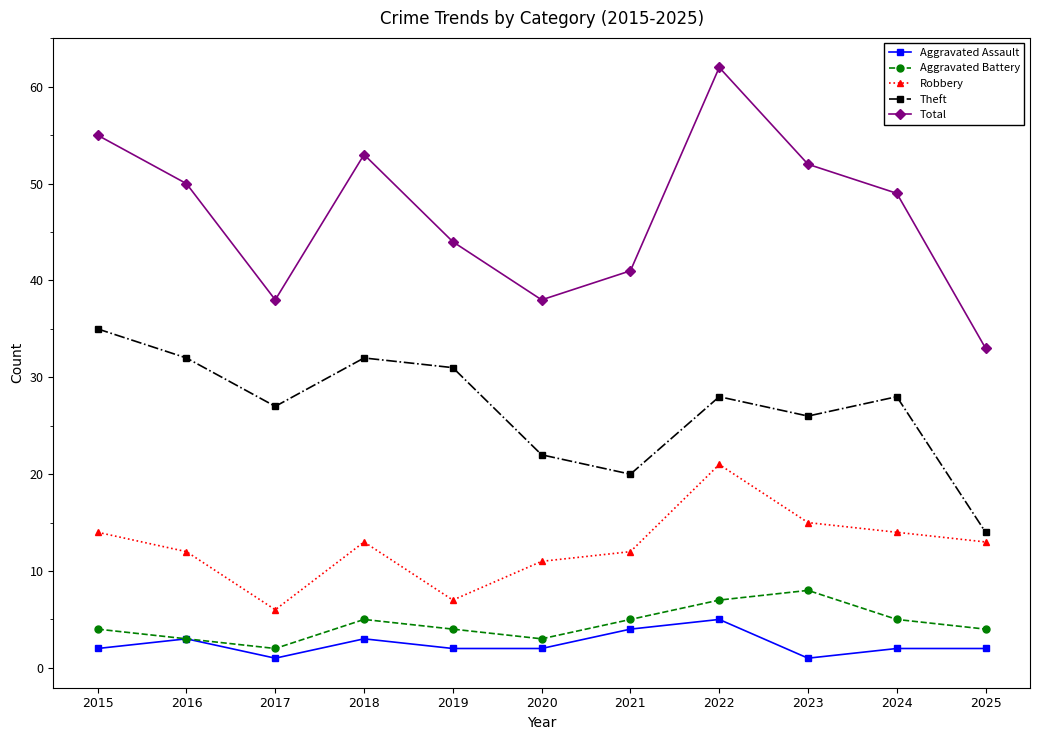

Which series has the largest range (max minus min)?

Total